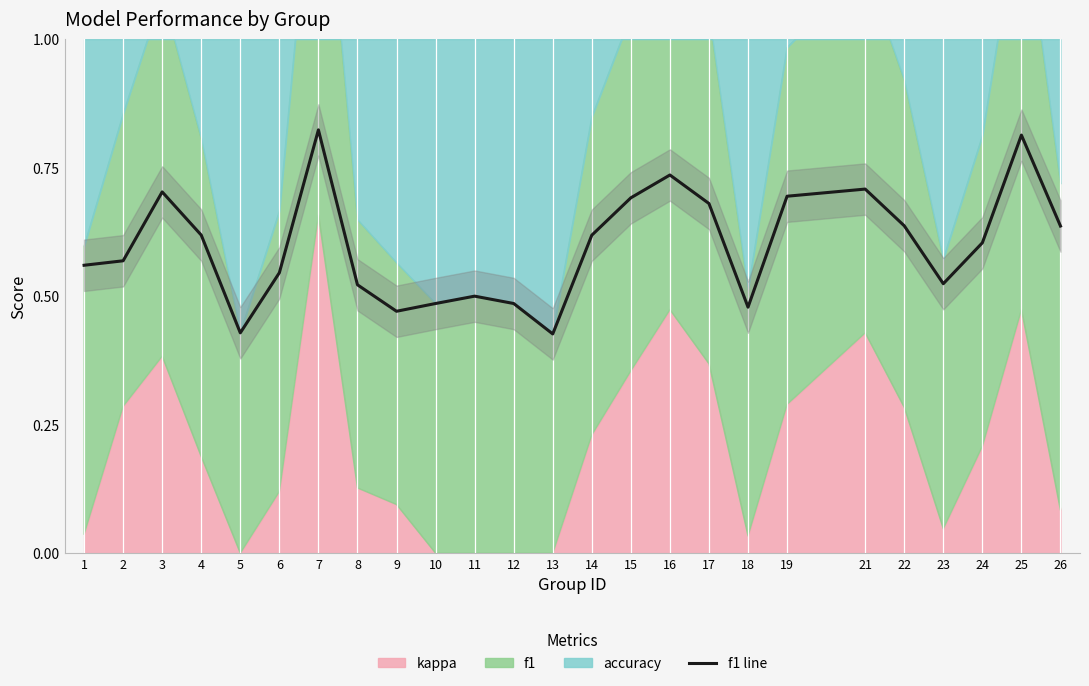

Is it true that the value at 21 is 0.7?

True